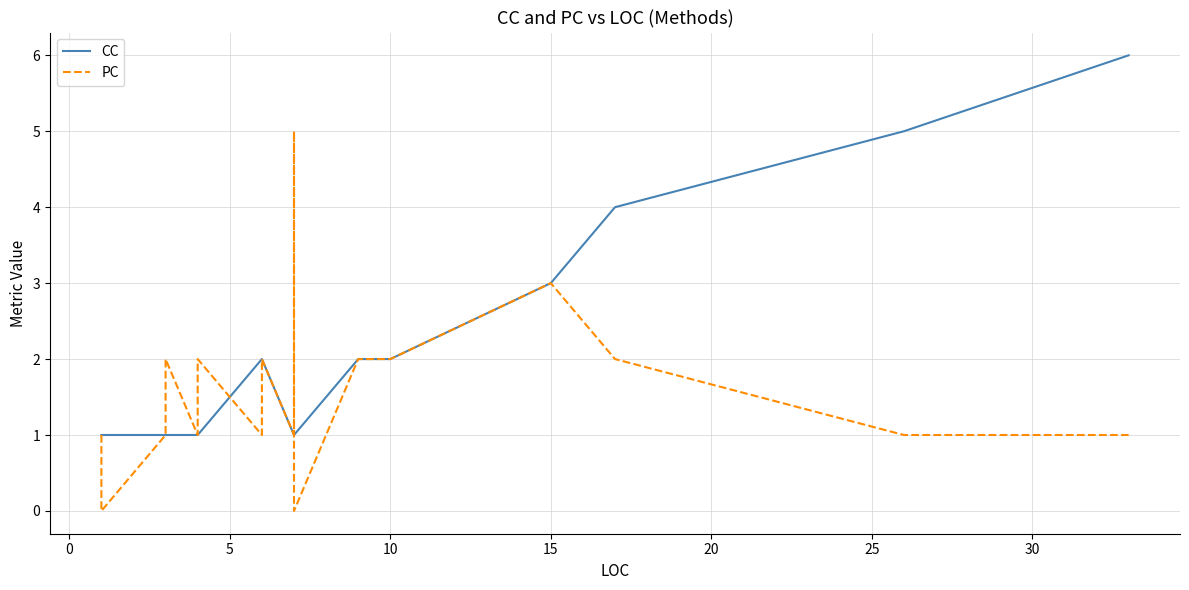

True or false: PC and CC cross at least once.

True